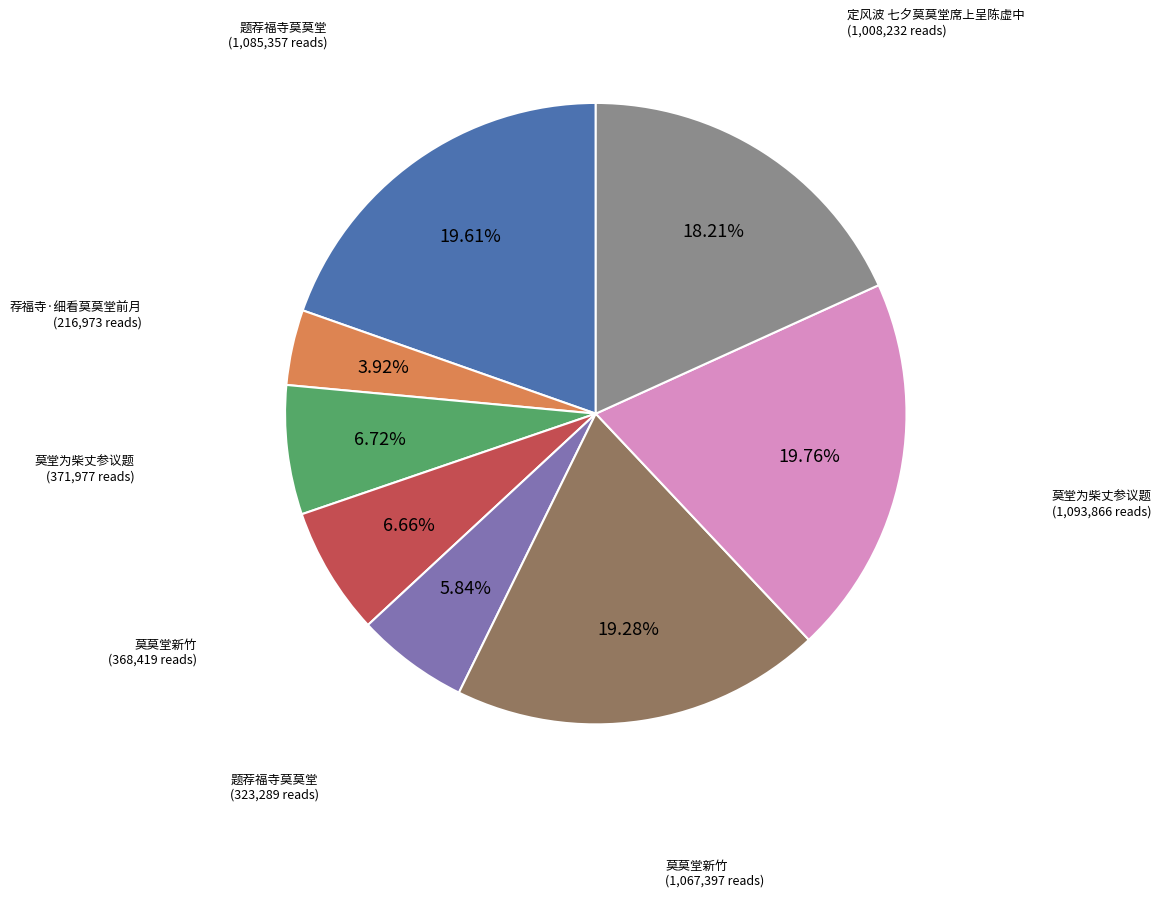

Is there a majority slice in this chart?

No